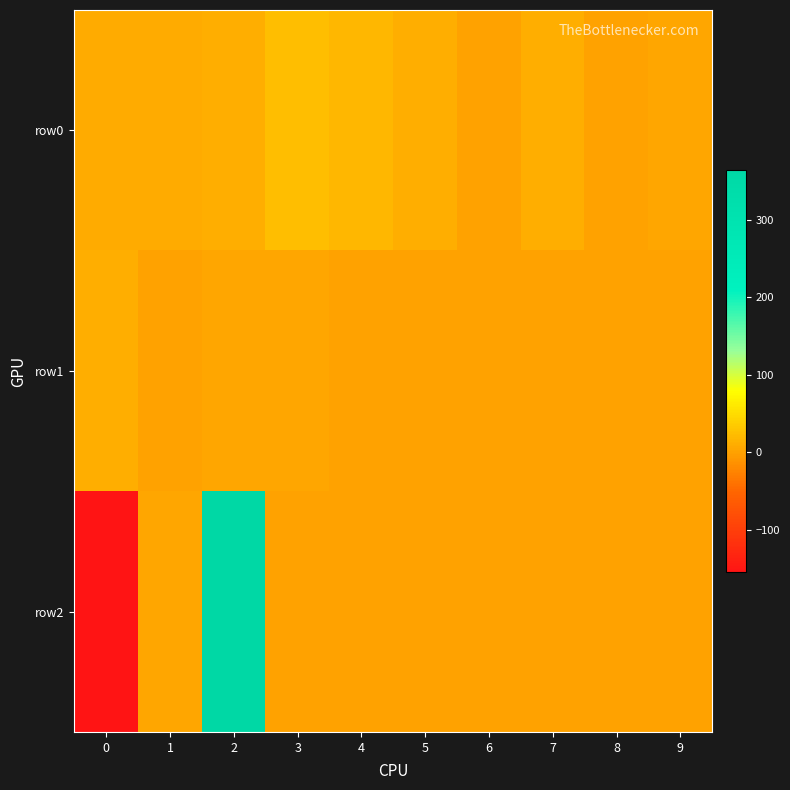

Which label corresponds to the largest value in the chart?

2